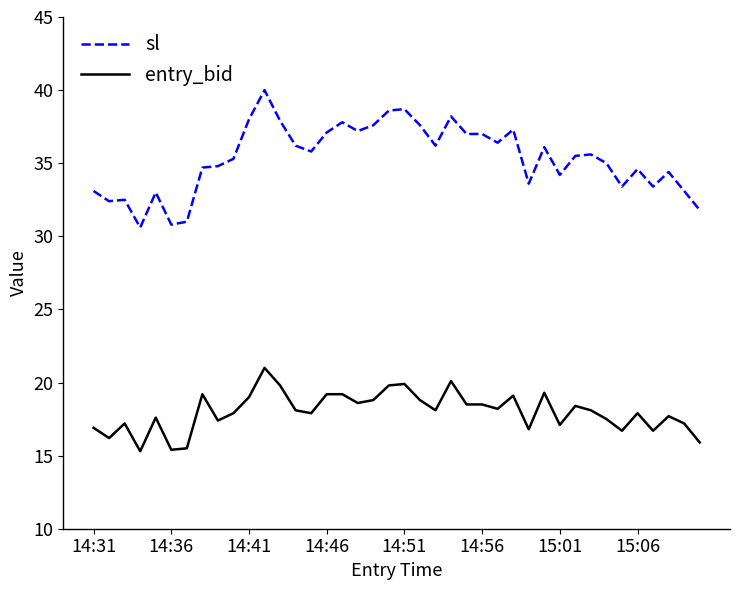

What is the minimum value shown in the chart?

15.3